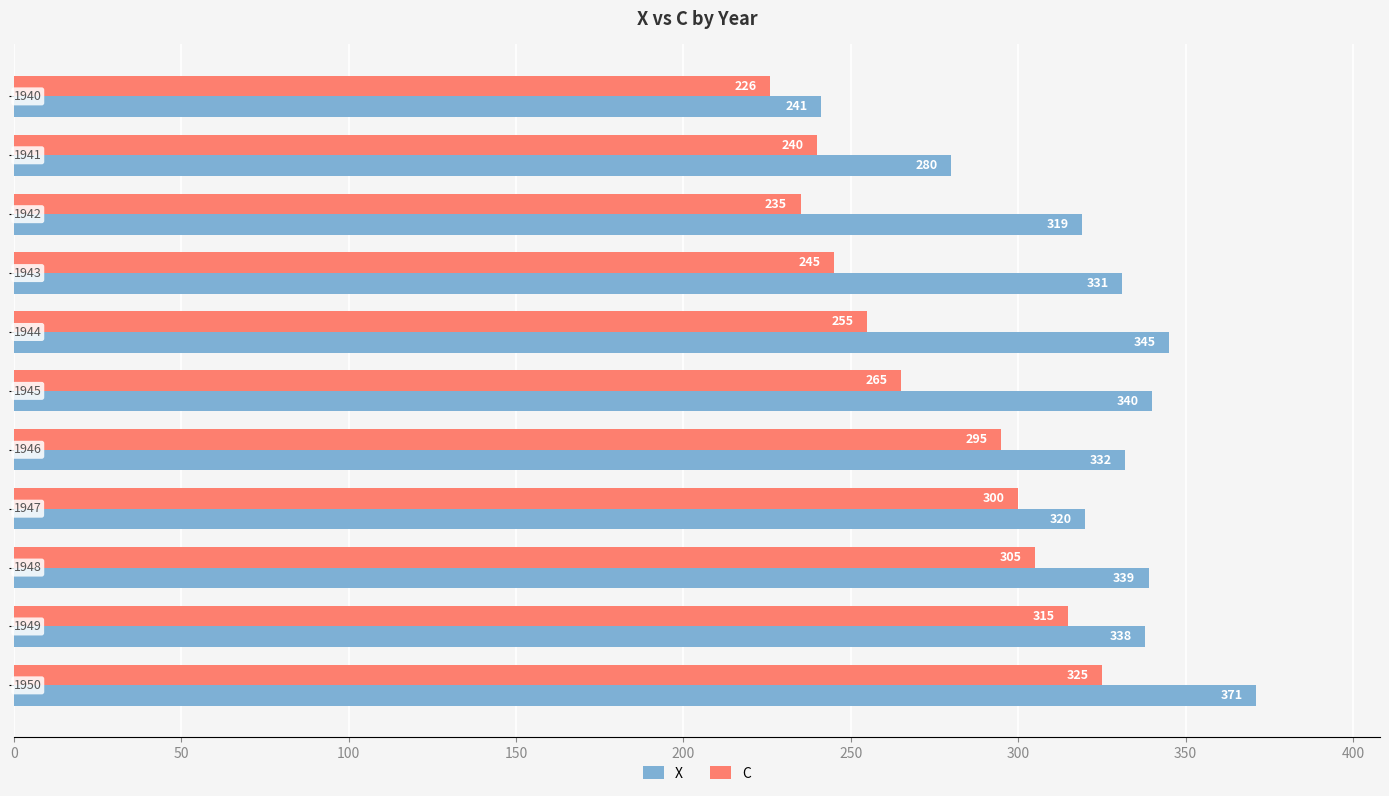

What is the lowest value of the C series?

226